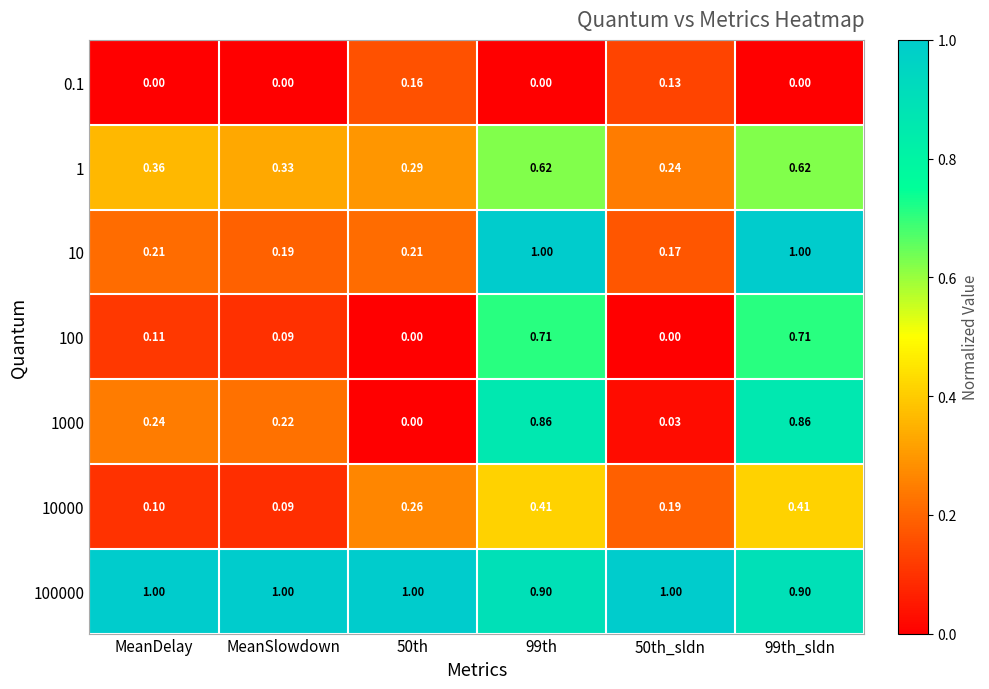

What is the difference between the highest and lowest values at 50th?

1.0